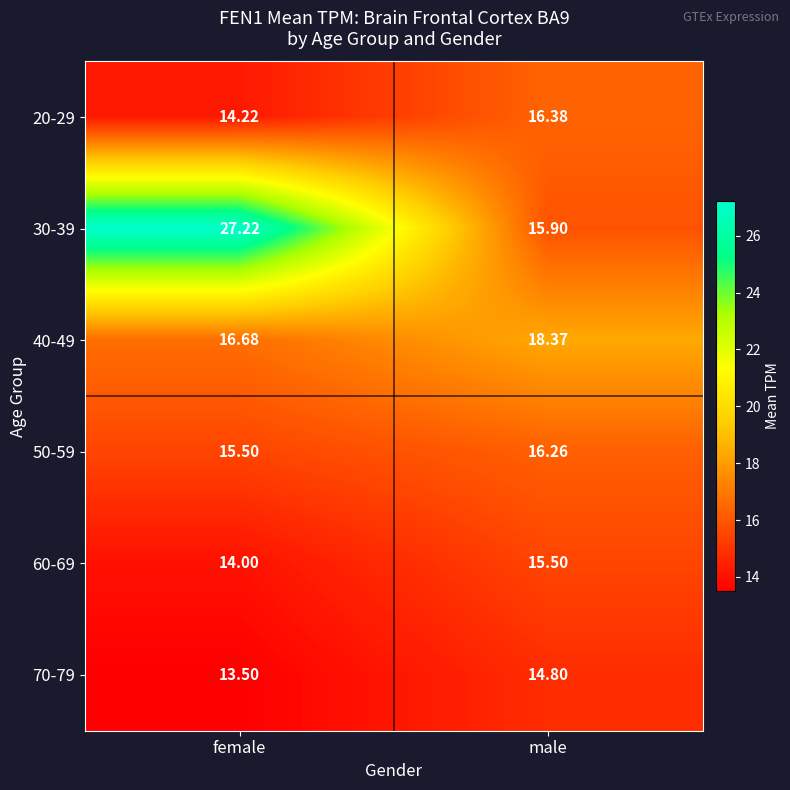

At which category does the chart reach its peak across all series?

female